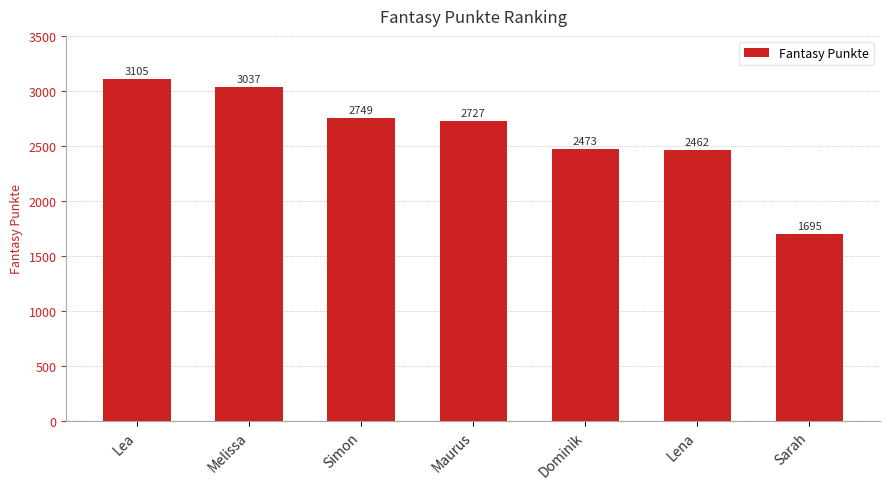

Where does the data first go above 2727?

Lea